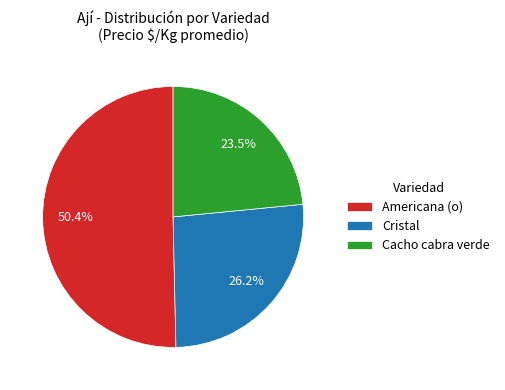

The Cristal slice represents 26% of the pie. True or false?

True